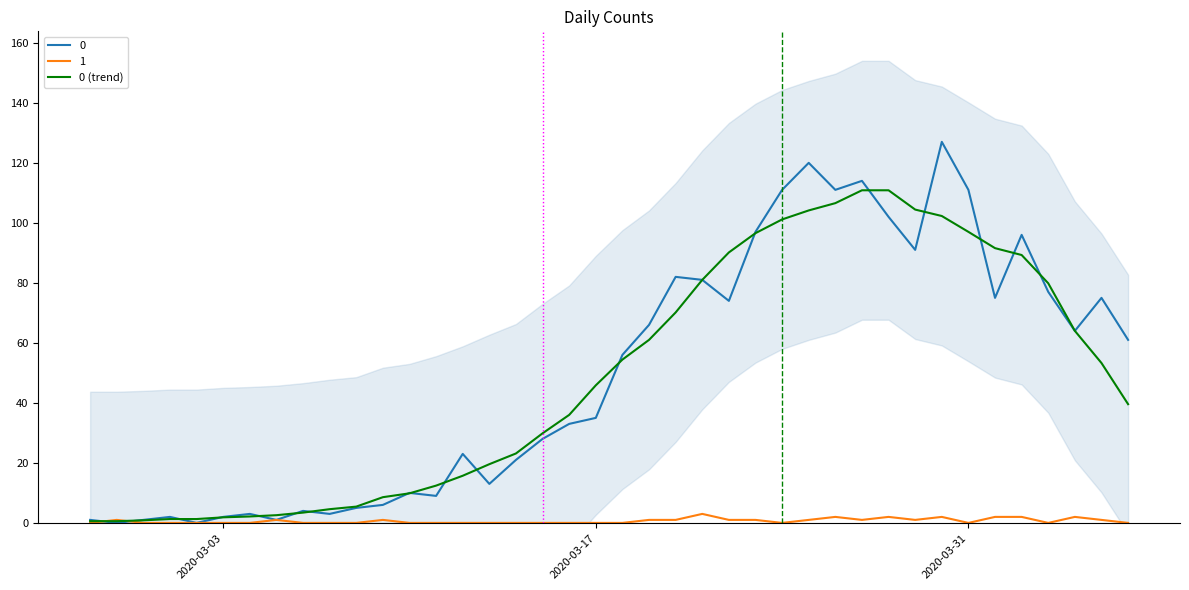

What is the difference between the maximum and minimum values?

110.3